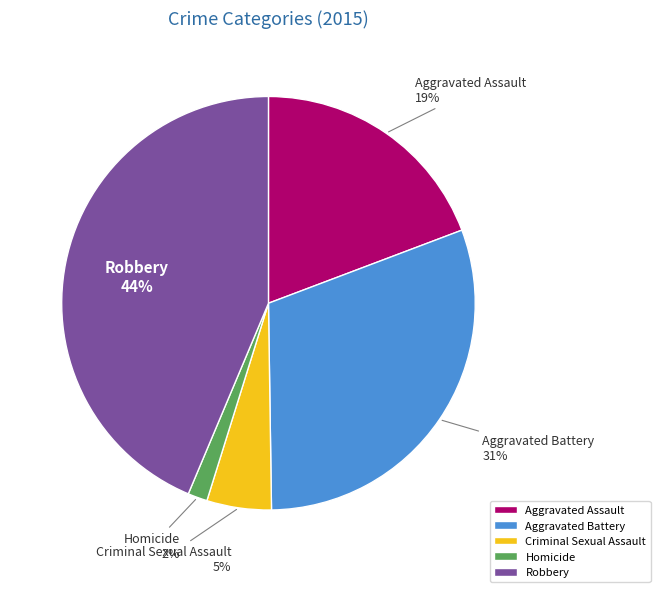

Rank the categories by value from lowest to highest.

Homicide, Criminal Sexual Assault, Aggravated Assault, Aggravated Battery, Robbery